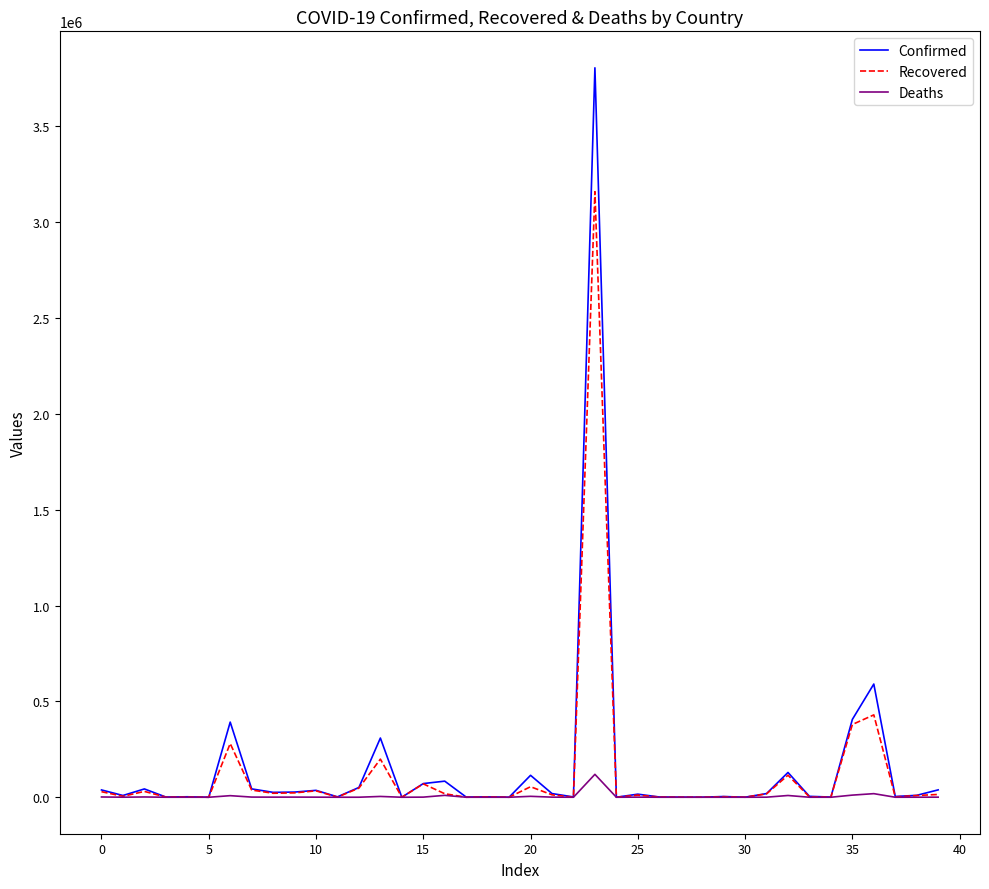

What is the maximum value shown in the chart?

3804803